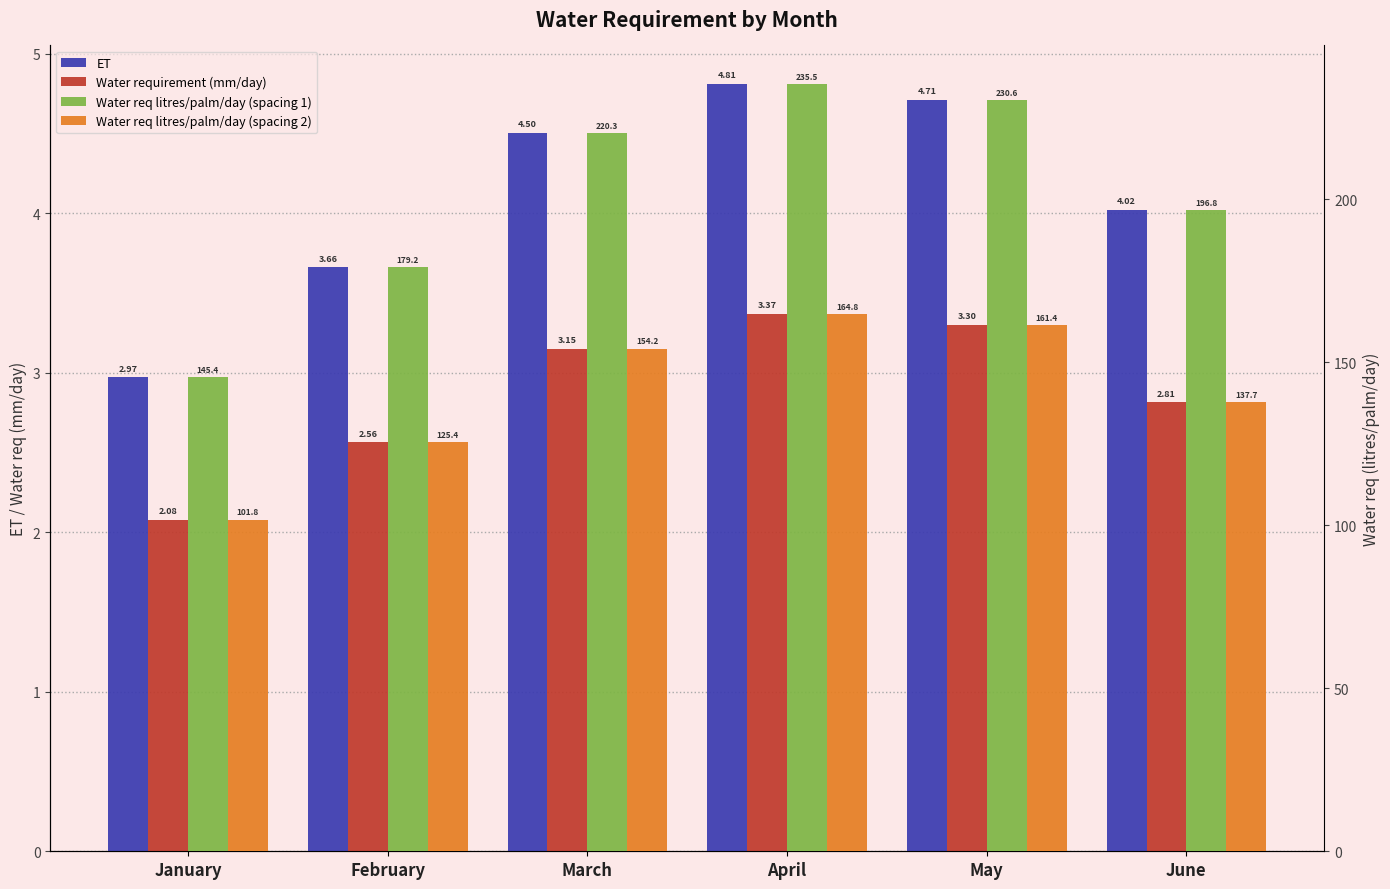

The Water req litres/palm/day (spacing 2) series shows 178.8 at February. True or false?

False